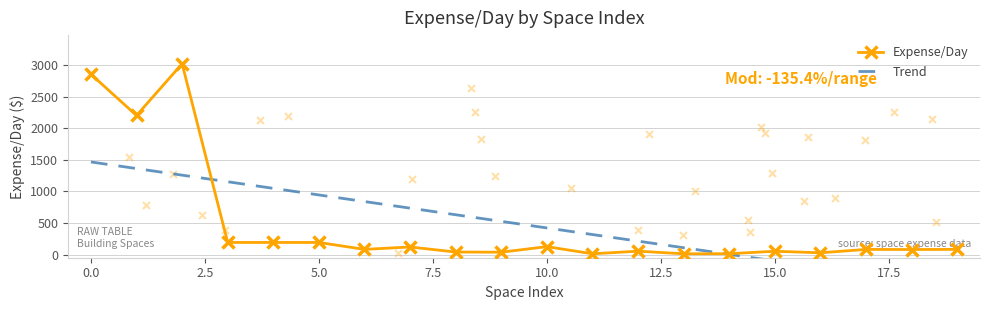

Which has a higher value, 1 or 12?

1